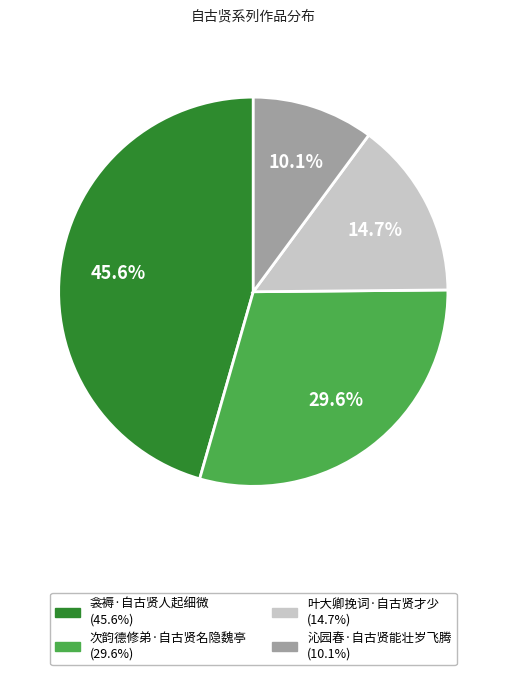

What is the smallest slice in the pie chart?

沁园春·自古贤能壮岁飞腾